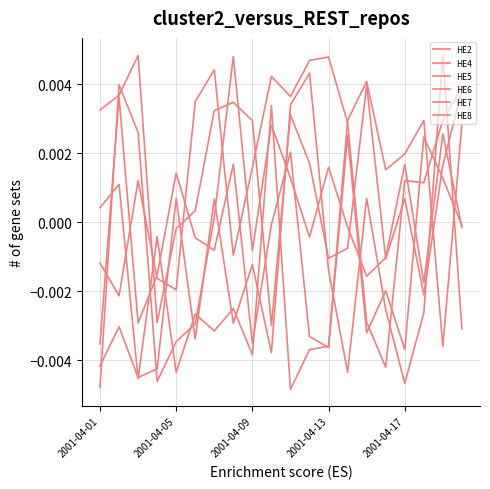

Where is the first local maximum for HE8?

2001-04-05